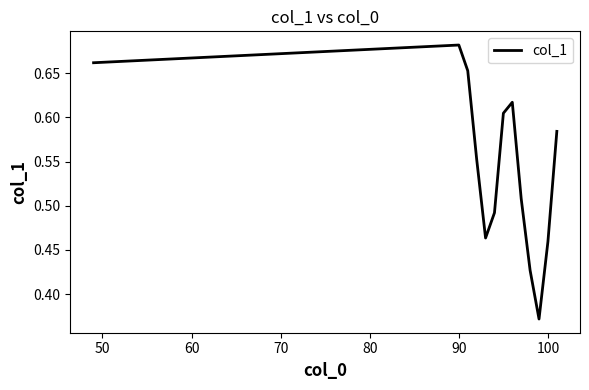

Count the values in the range 0 to 1.

13